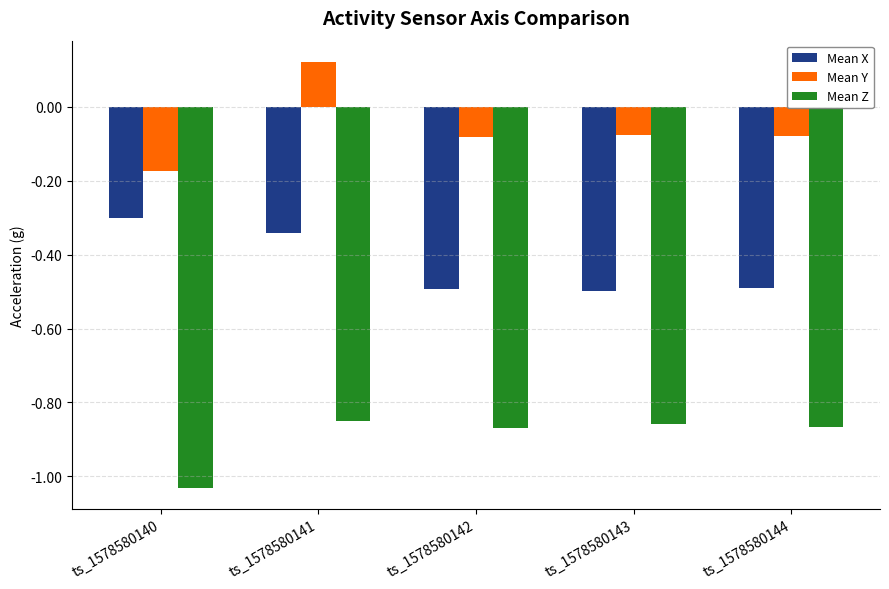

Which category has the lowest value across all series?

ts_1578580140